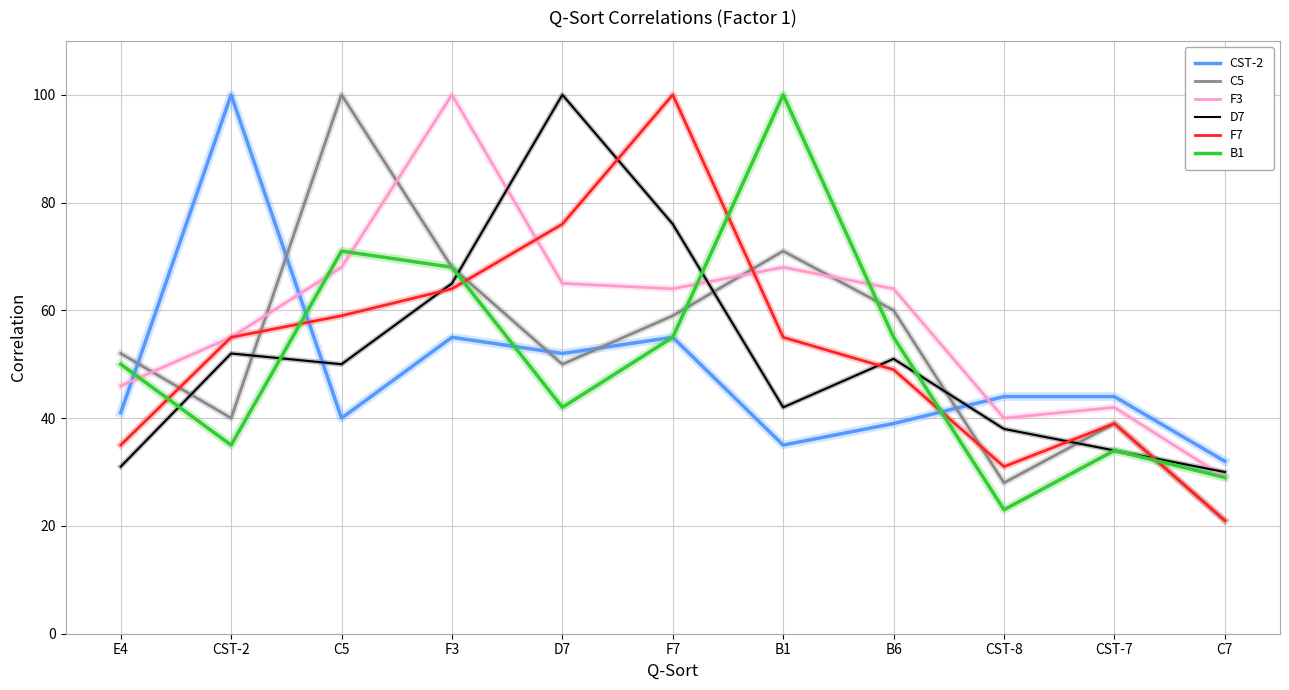

What is the highest value of the CST-2 series?

100